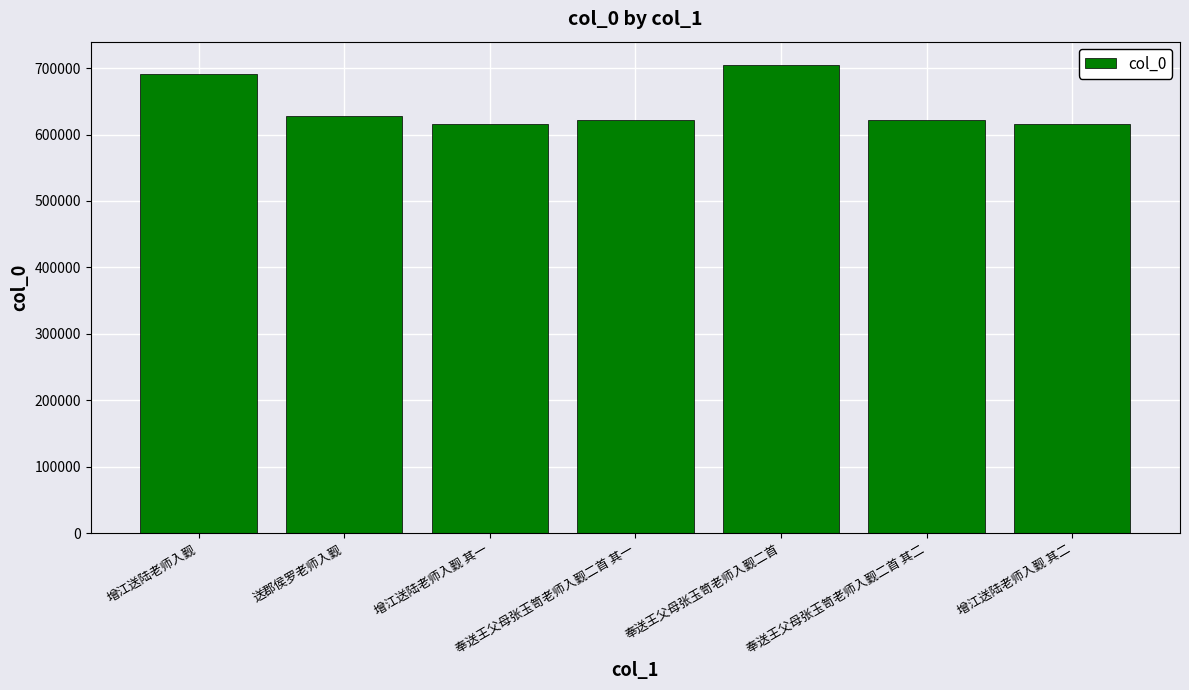

What is the sum of the values at 增江送陆老师入觐 and 增江送陆老师入觐 其一?

1307110